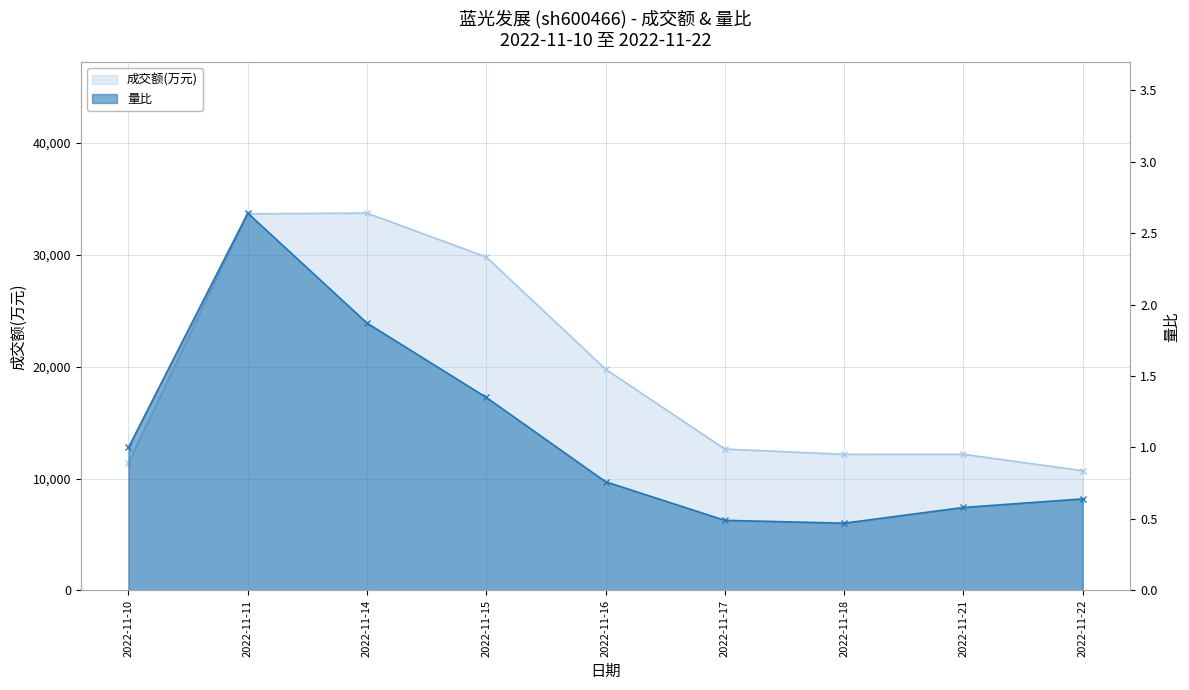

Reading left to right, list all the values displayed in this chart.

成交额(万元): 2022-11-10=11392.0	2022-11-11=33665.0	2022-11-14=33733.0	2022-11-15=29803.0	2022-11-16=19779.0	2022-11-17=12636.0	2022-11-18=12160.0	2022-11-21=12163.0	2022-11-22=10698.0
量比: 2022-11-10=1.0	2022-11-11=2.6	2022-11-14=1.9	2022-11-15=1.4	2022-11-16=0.8	2022-11-17=0.5	2022-11-18=0.5	2022-11-21=0.6	2022-11-22=0.6